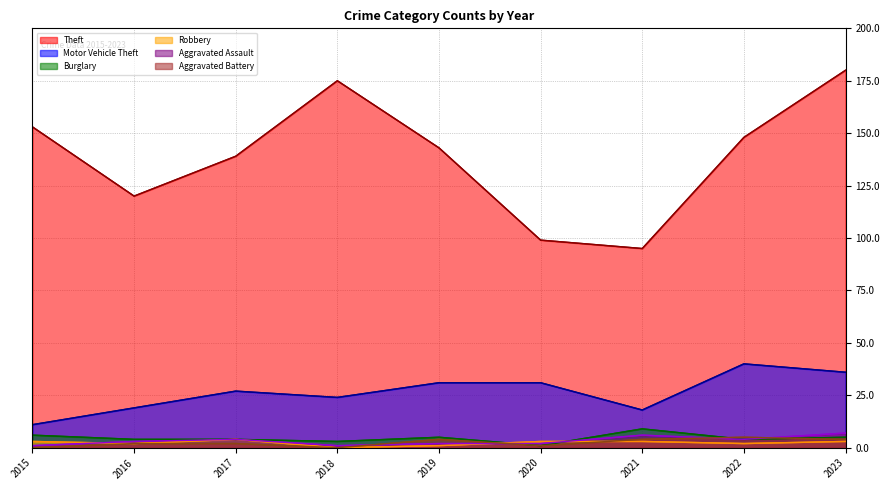

How many interior local valleys does the Burglary series have?

3